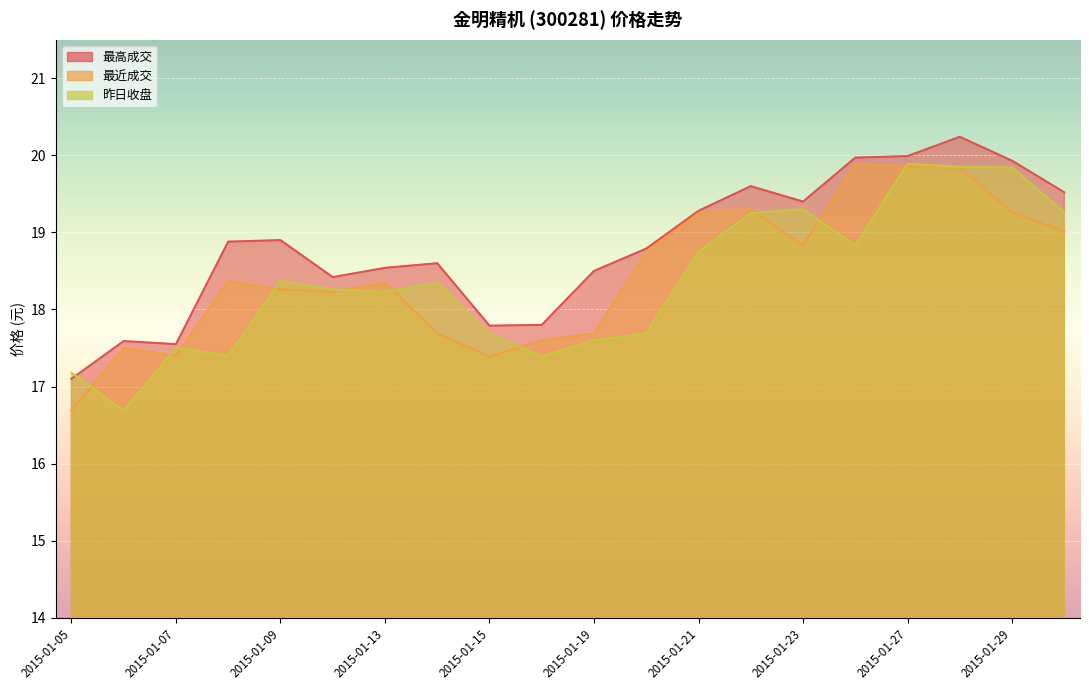

Which category has the lowest value across all series?

2015-01-05